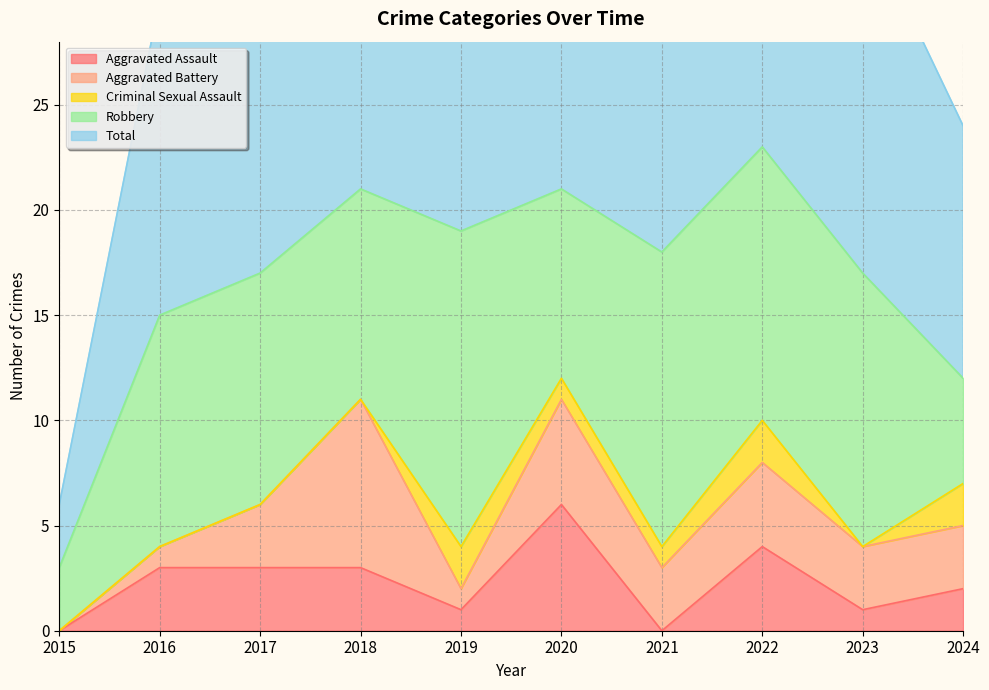

What is the value of the Aggravated Battery point at the 5th from the left?

1